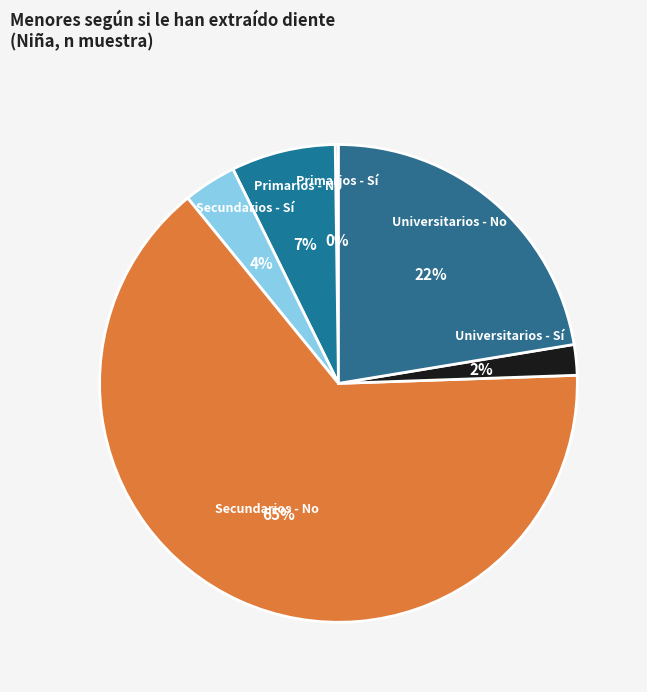

Which category has the biggest portion of the pie?

Secundarios - No